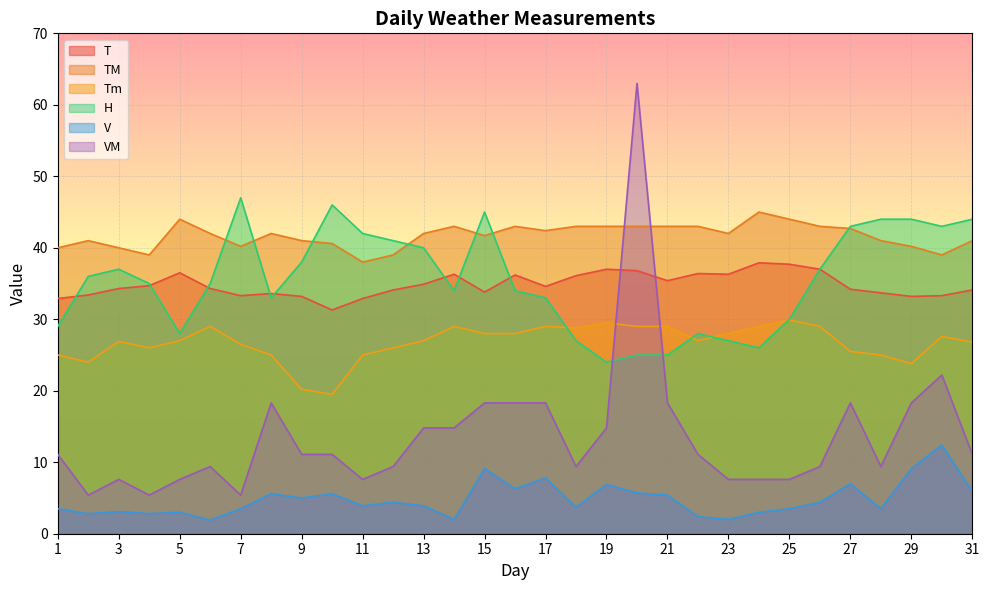

Between which two adjacent categories do TM and VM first intersect?

19 and 20